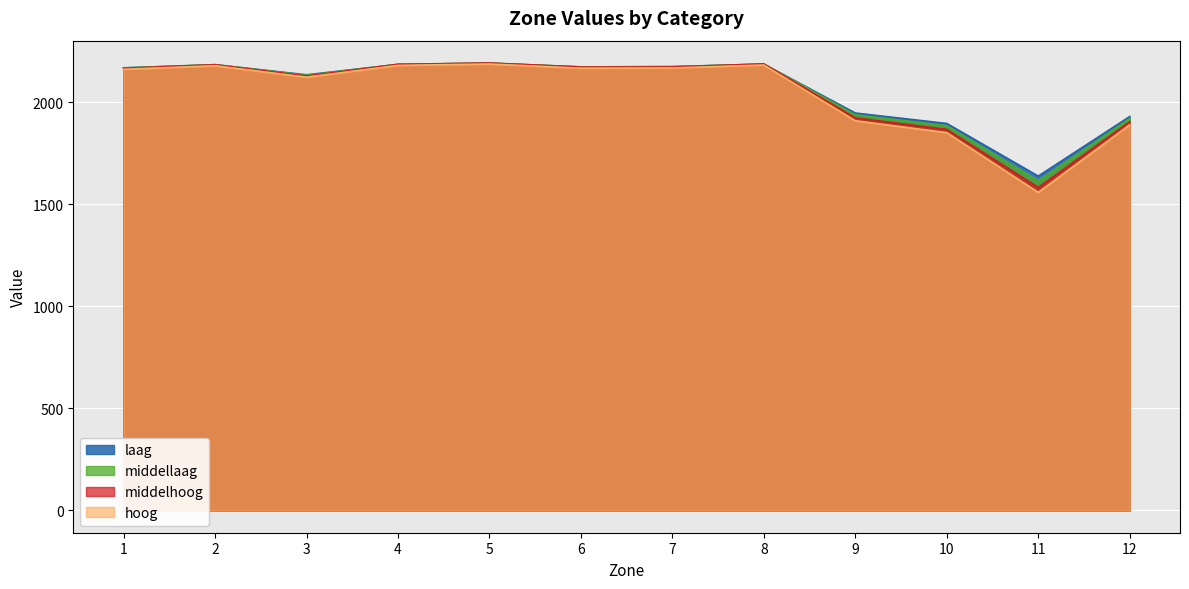

What is the maximum value shown in the chart?

2191.7